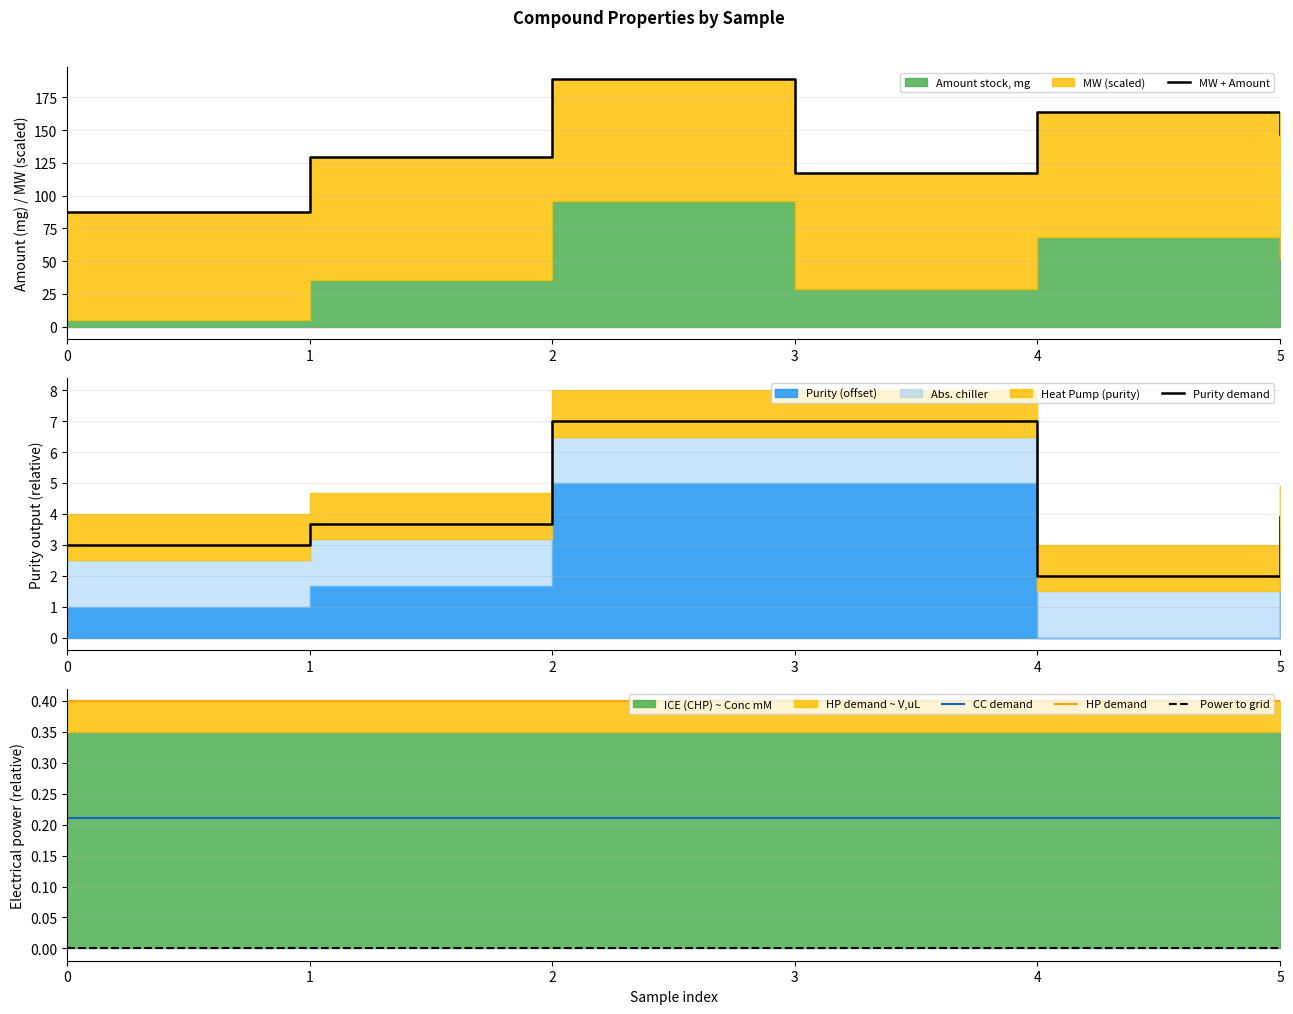

Is the value of Power to grid at 0 greater than the value of Purity demand at 1?

No